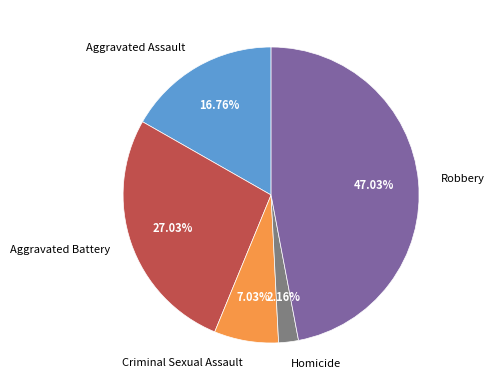

Does Robbery account for over 50% of the chart?

No